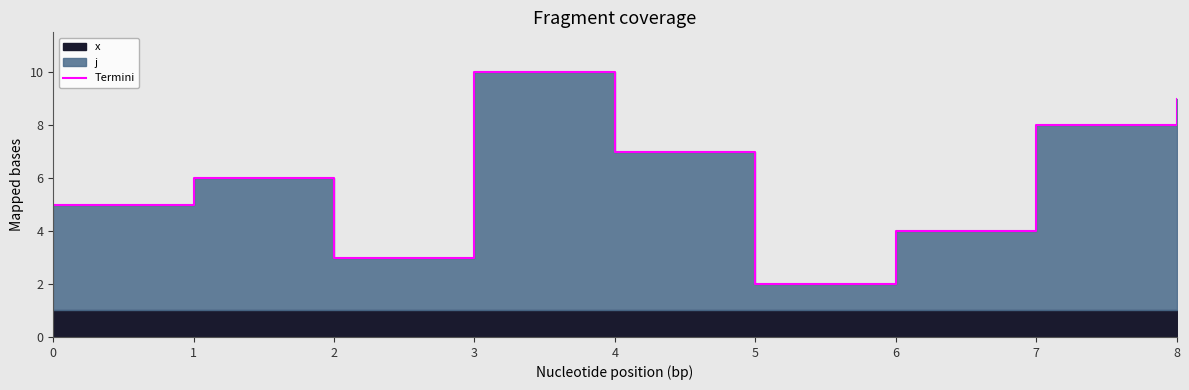

Rank the categories by value from highest to lowest.

3, 8, 7, 4, 1, 0, 6, 2, 5